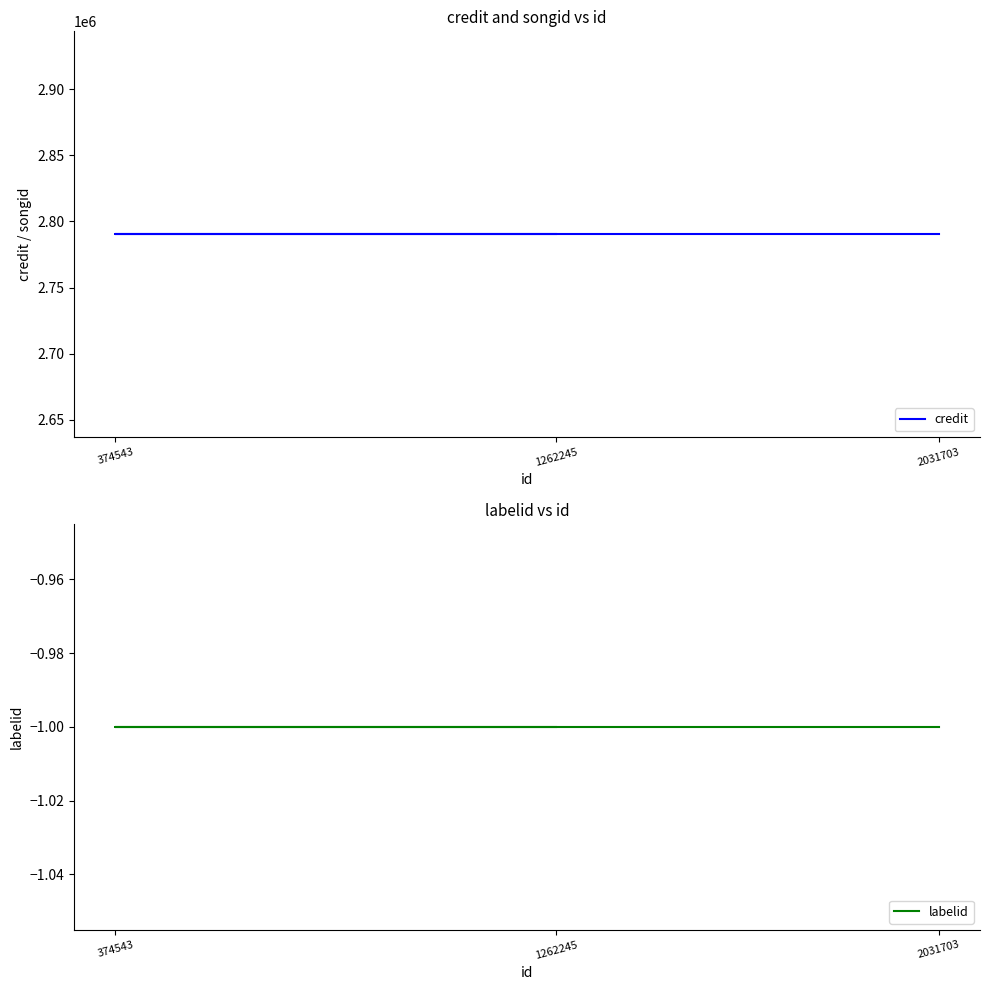

What is the value of the labelid point at the 2nd from the left?

-1